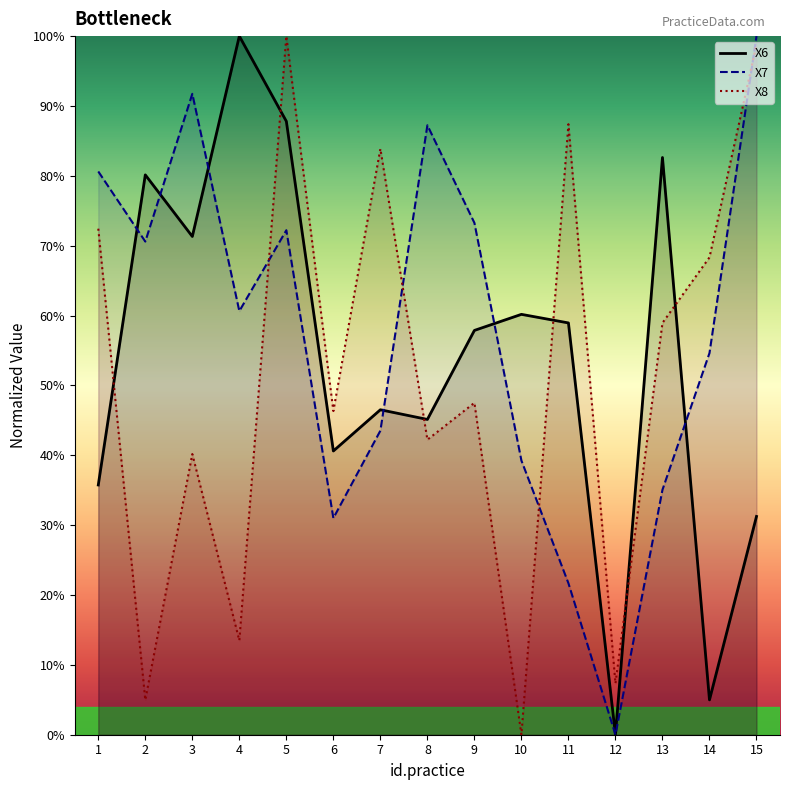

Which has a higher value, 11 or 13?

13